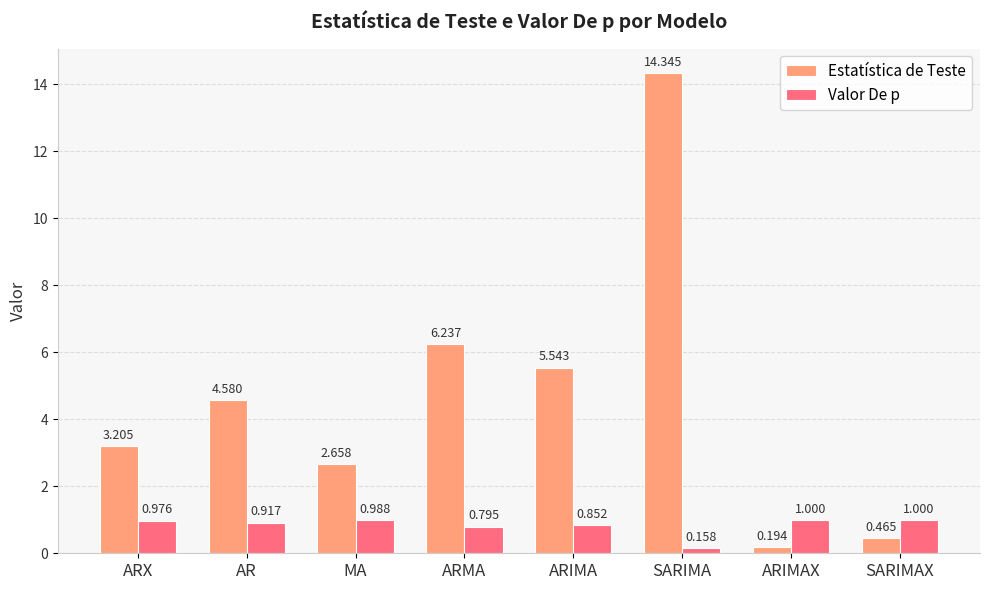

What is the value of the Estatística de Teste bar at the 2nd from the left?

4.6